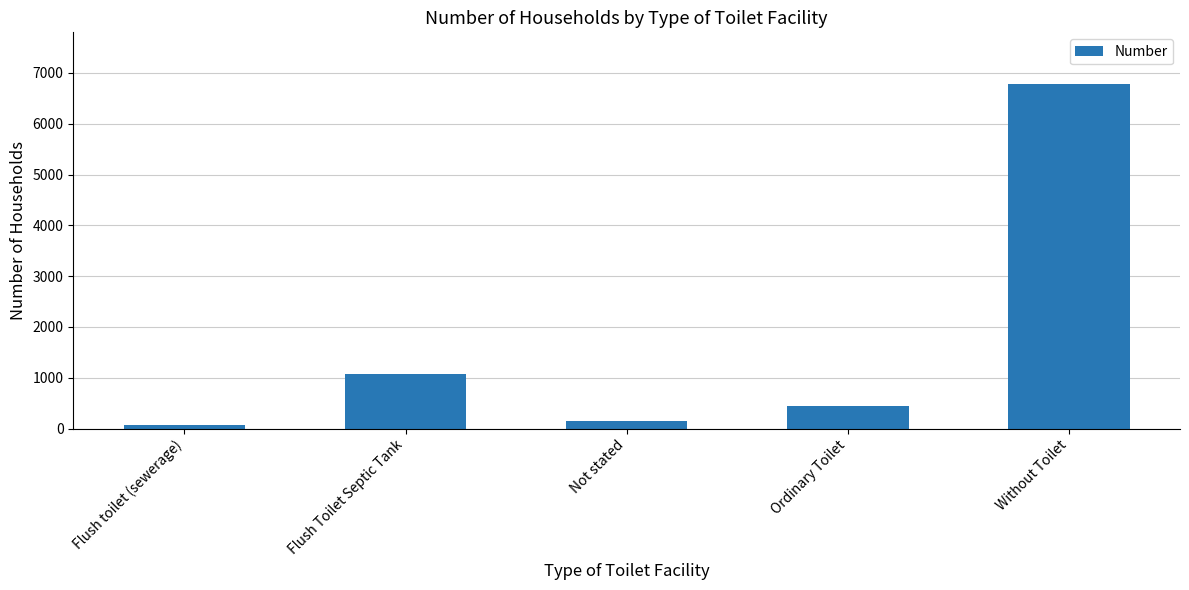

What is the value of the 2nd bar from the left?

1081